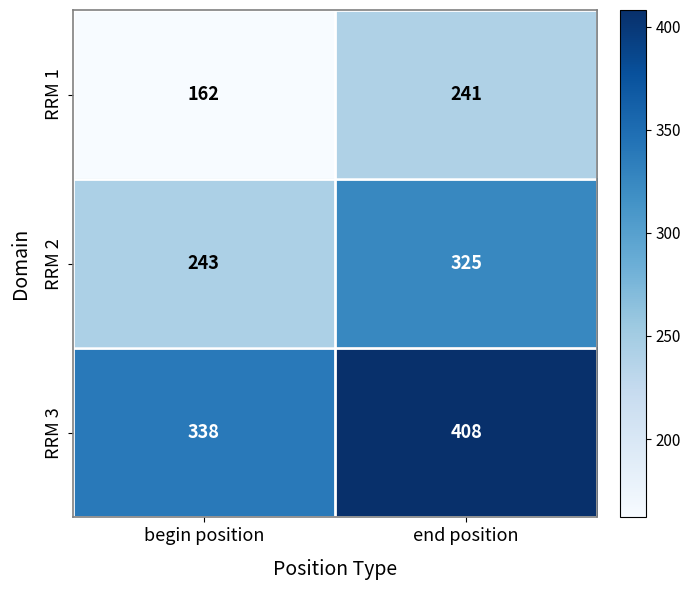

What is the minimum value shown in the chart?

162